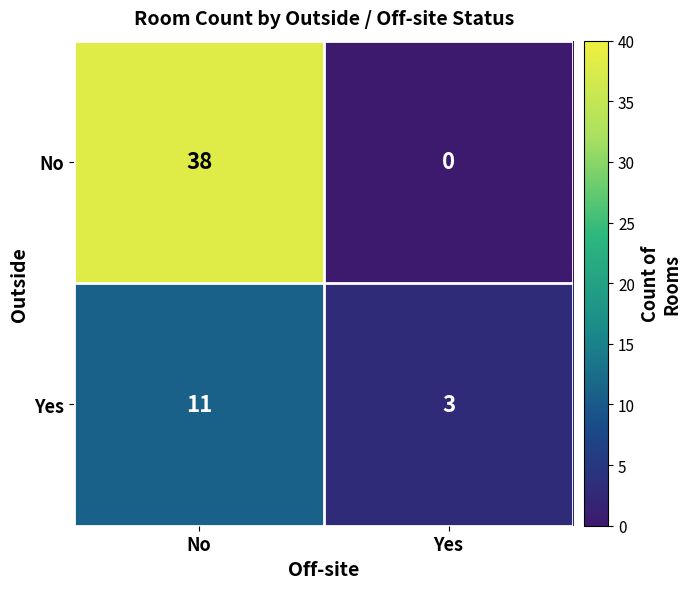

What is the approximate value of Yes at No?

11